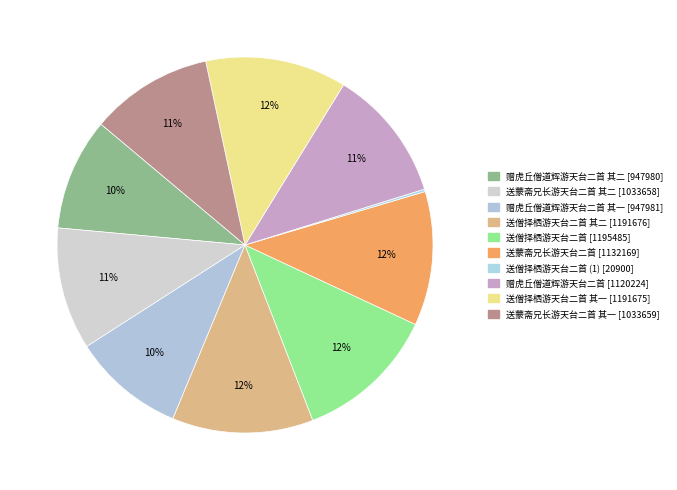

To the nearest percent, what is the difference between the largest and smallest slice percentages?

12%